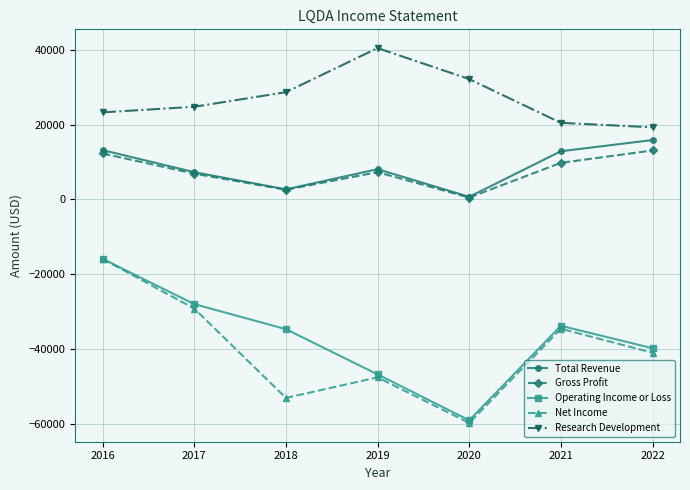

How many interior local valleys does the Gross Profit series have?

2